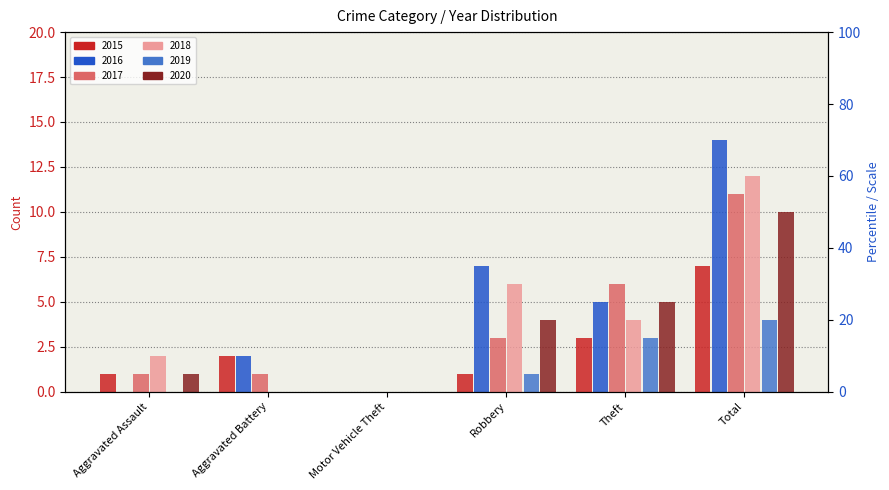

Which series changed the most between Motor Vehicle Theft and Total?

2016